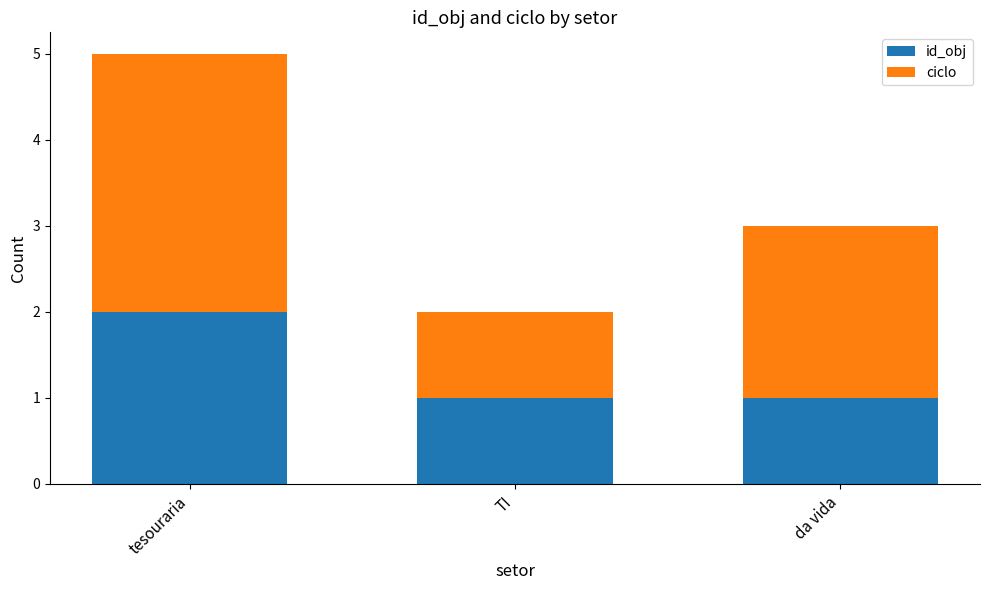

The id_obj series shows 1 at da vida. True or false?

True